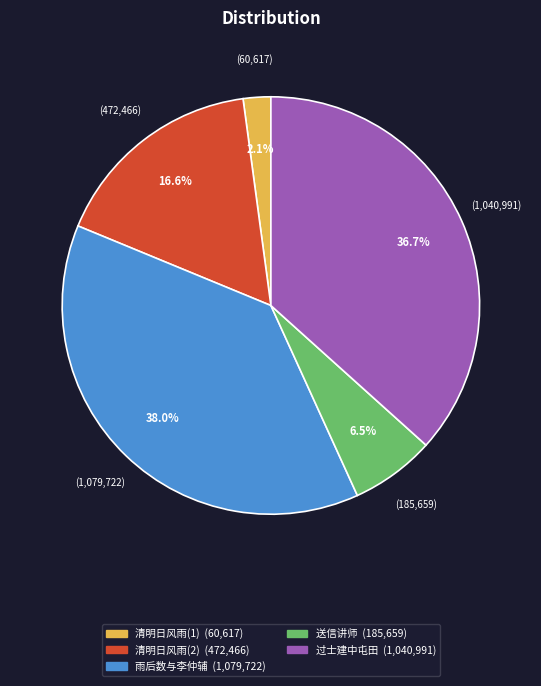

Is there a majority slice in this chart?

No